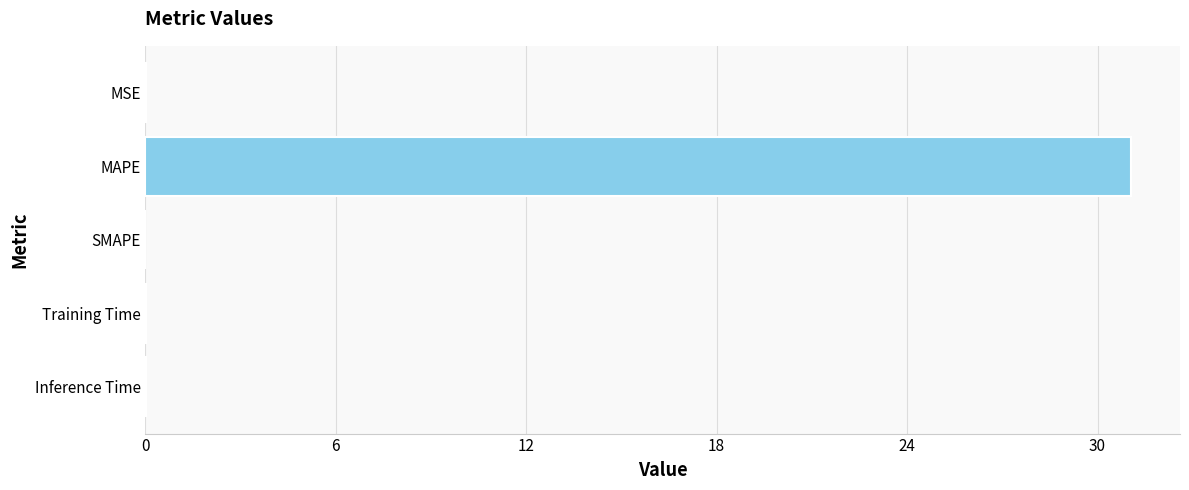

Count the number of data series in this chart.

1